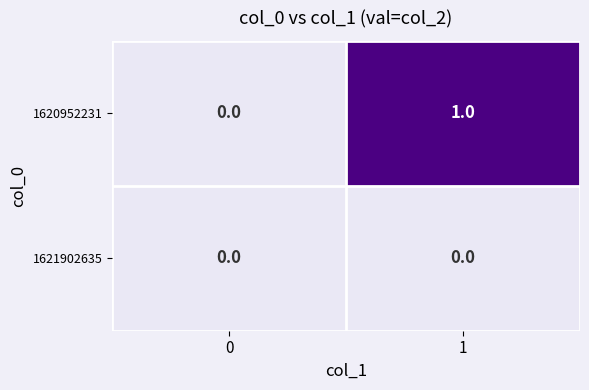

Reading right to left, what are all the values shown in this chart?

1620952231: 1=1	0=0
1621902635: 1=0	0=0